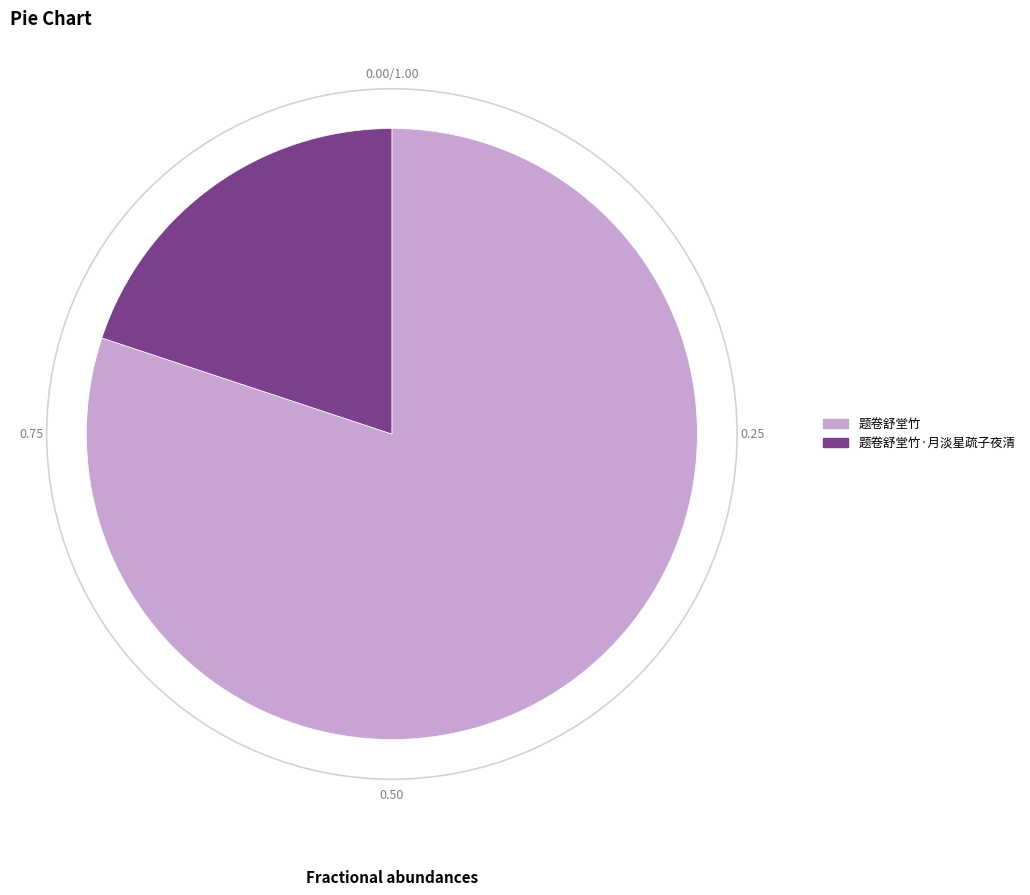

Is there a majority slice in this chart?

Yes